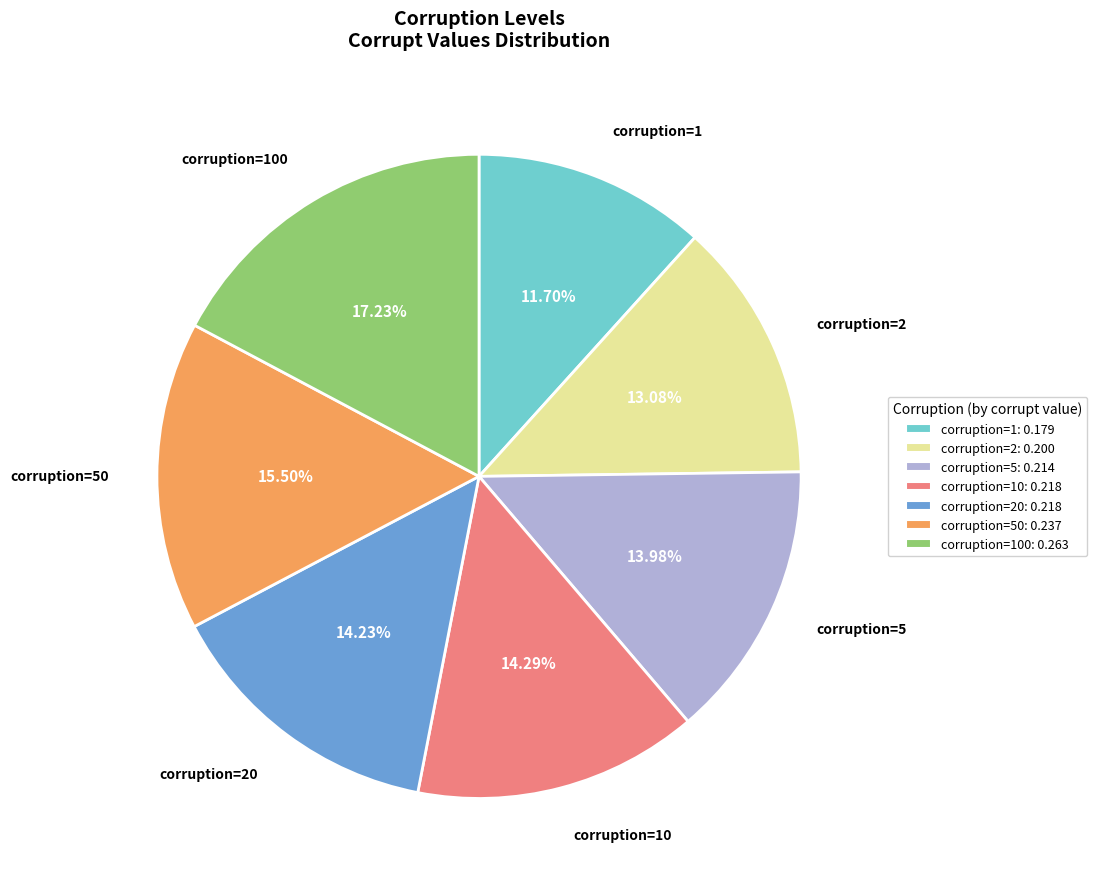

Between corruption=2: 0.200 and corruption=5: 0.214, which is larger?

corruption=5: 0.214